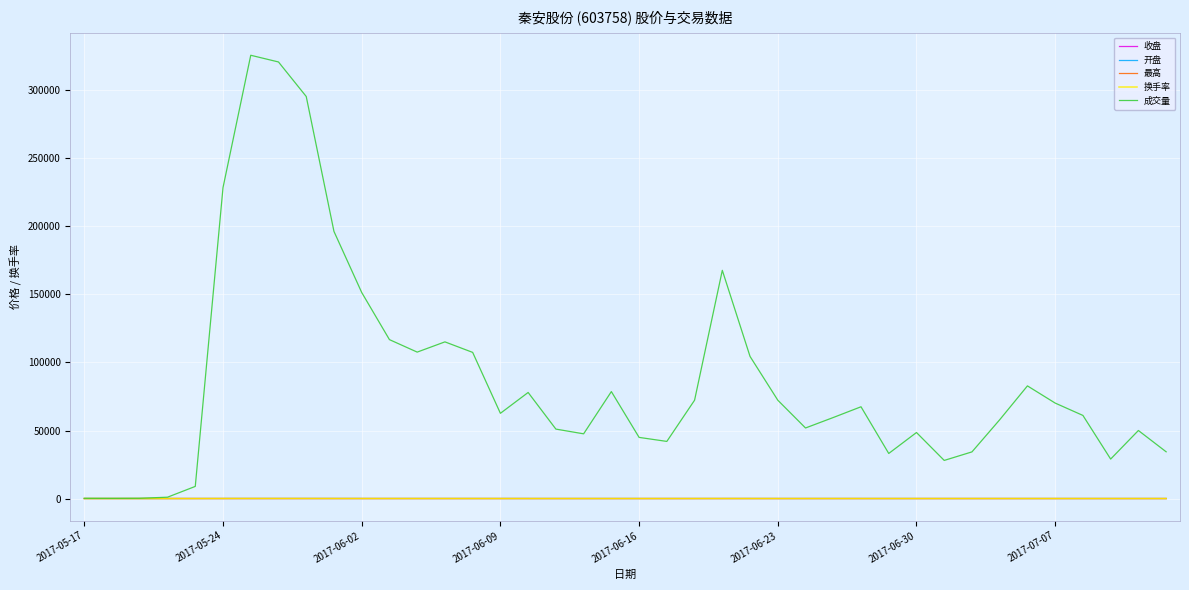

Which series has the largest total across all categories?

成交量